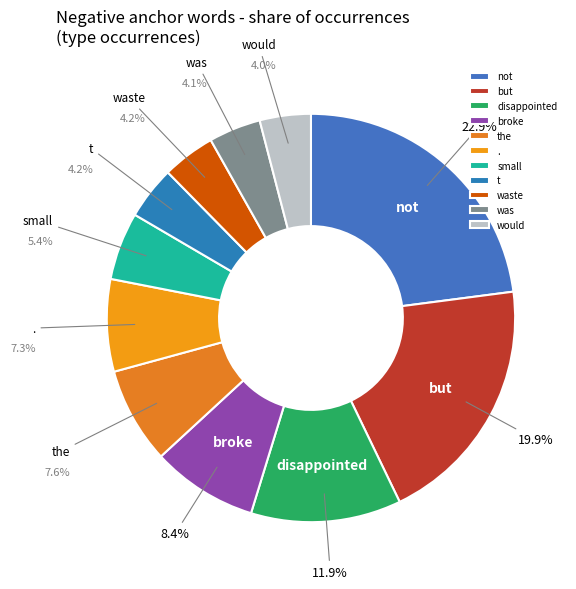

To the nearest percent, what is the difference between the largest and smallest slice percentages?

19%